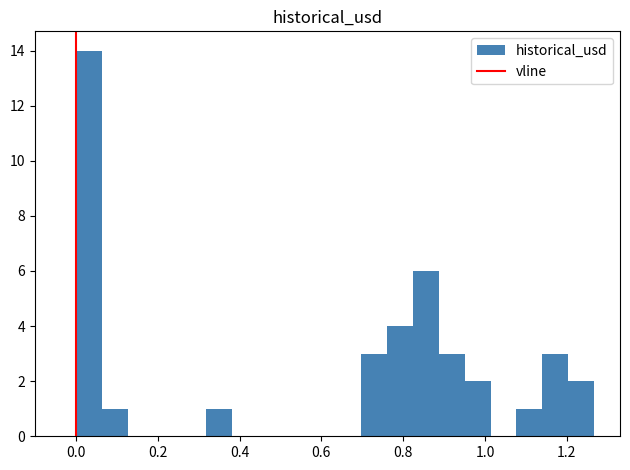

Around what value on the x-axis is the tallest bar? Give the approximate position of its centre, as read against the axis.

0.04